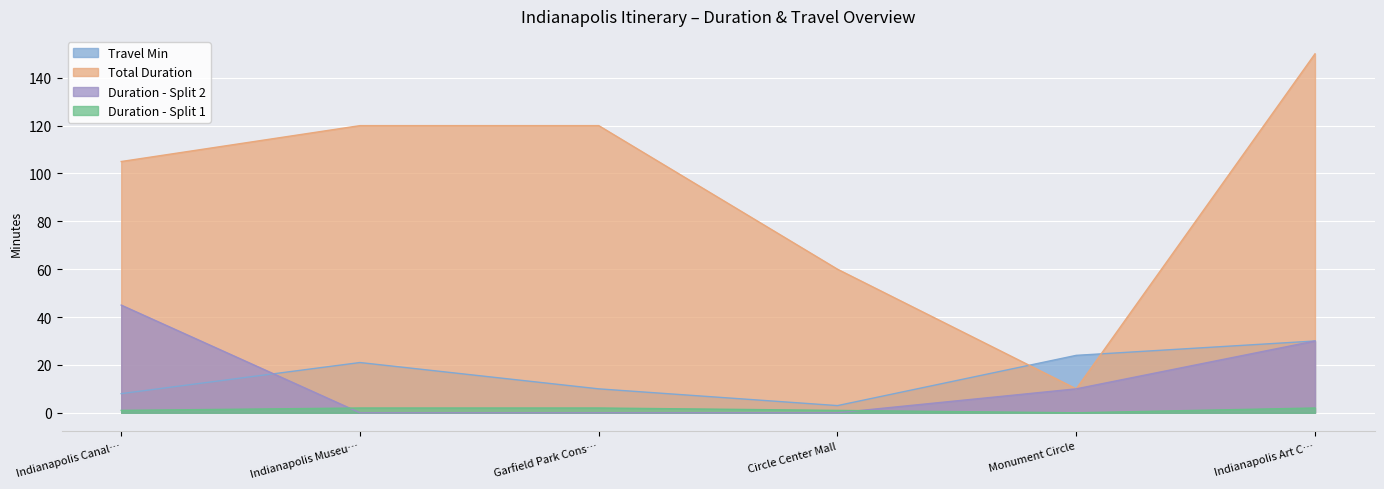

Which series has the largest range (max minus min)?

Total Duration